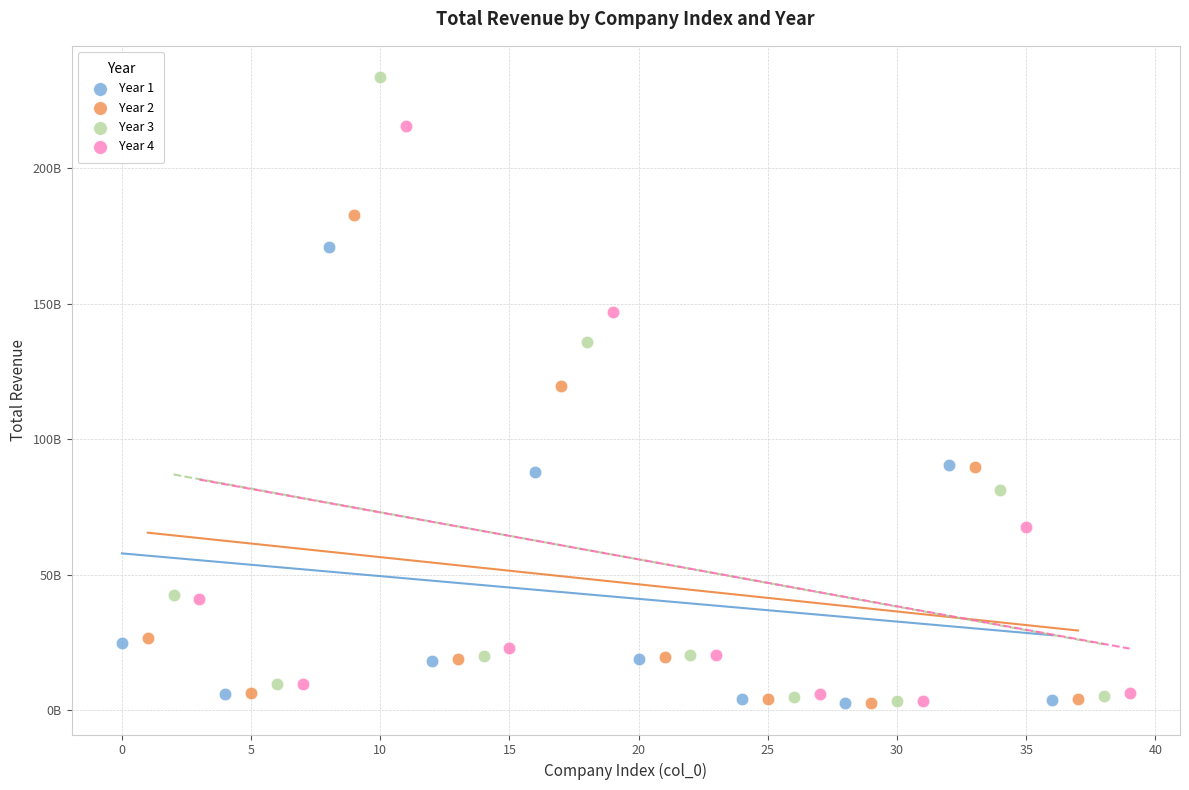

What are all the series names shown in the legend?

Year 1, Year 2, Year 3, Year 4